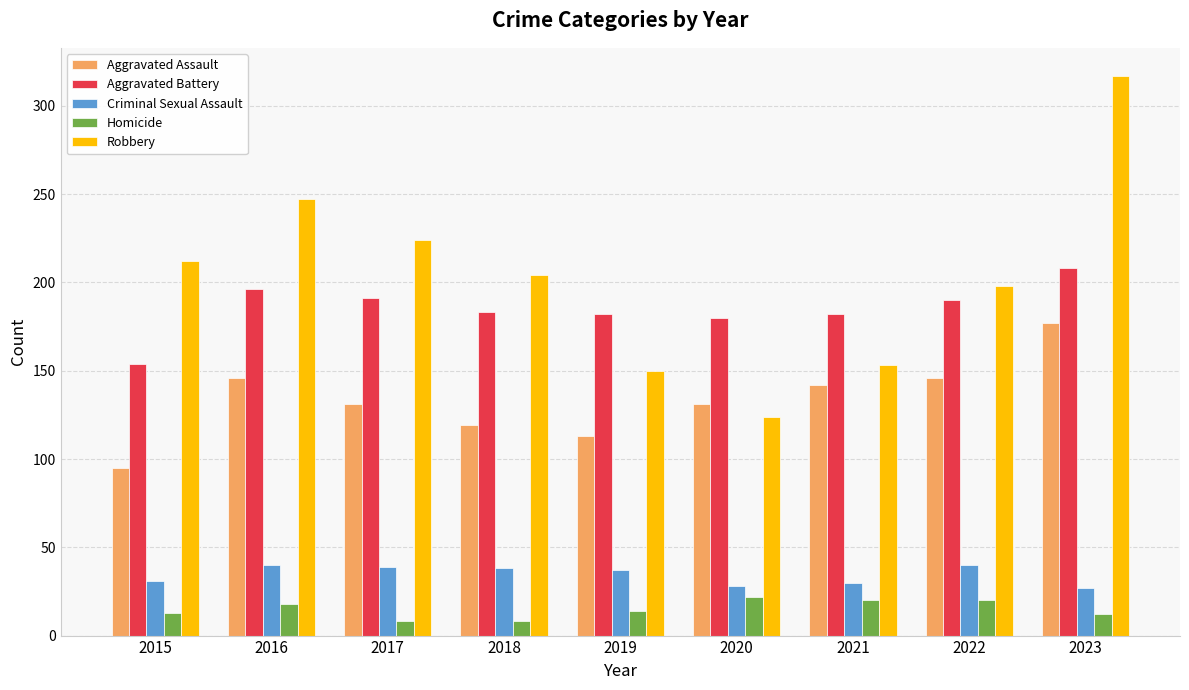

Which series has the largest range (max minus min)?

Robbery